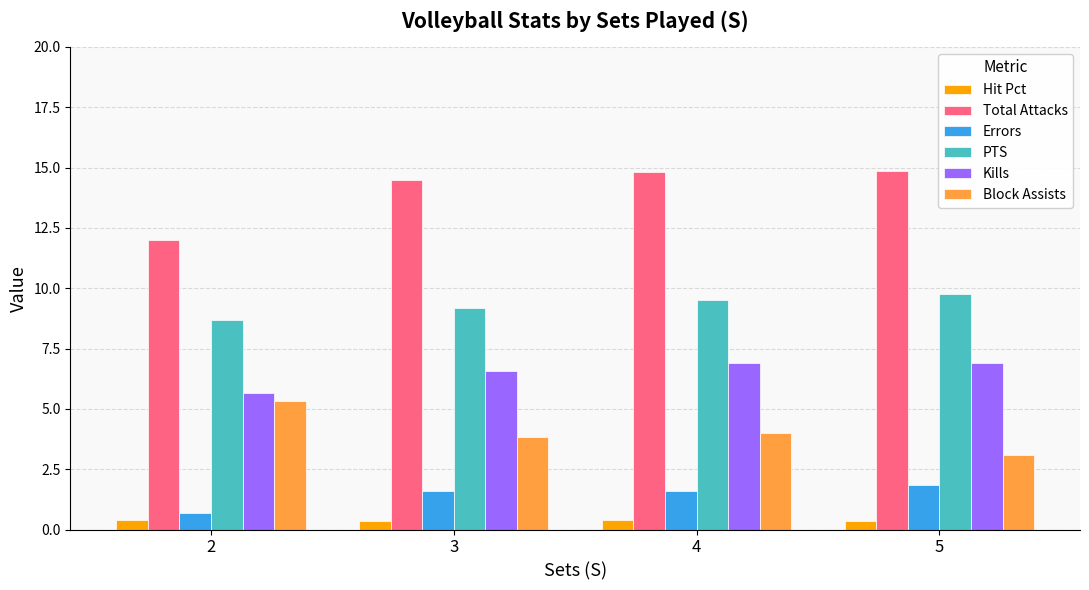

What is the value of the Hit Pct bar at the 4th from the left?

0.4